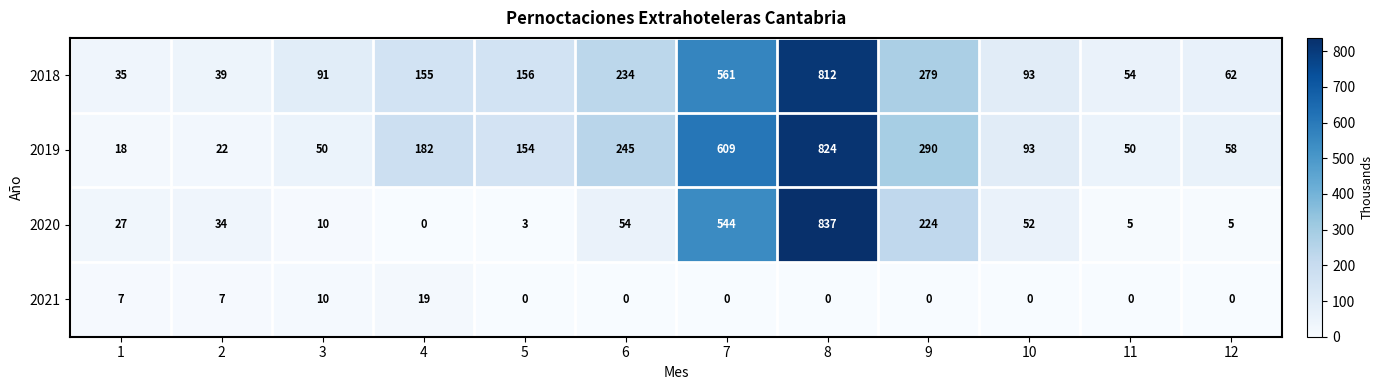

How many categories are shown in the chart?

12